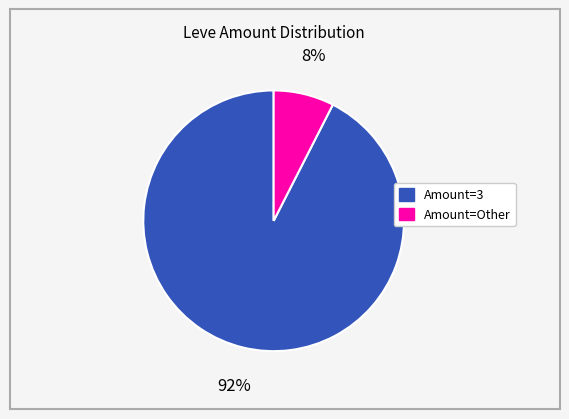

How many segments does this pie chart have?

2